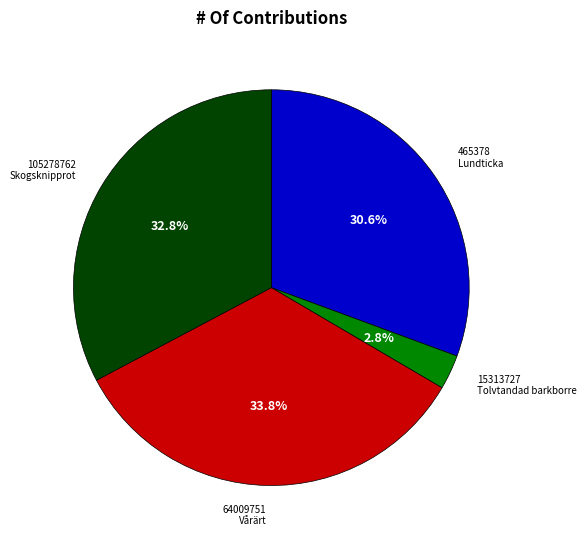

What is the smallest slice in the pie chart?

15313727 Tolvtandad barkborre